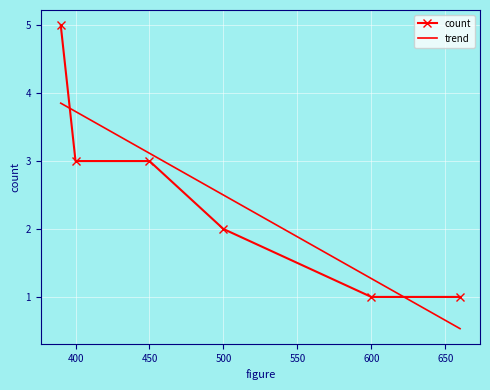

What are all the series names shown in the legend?

count, trend